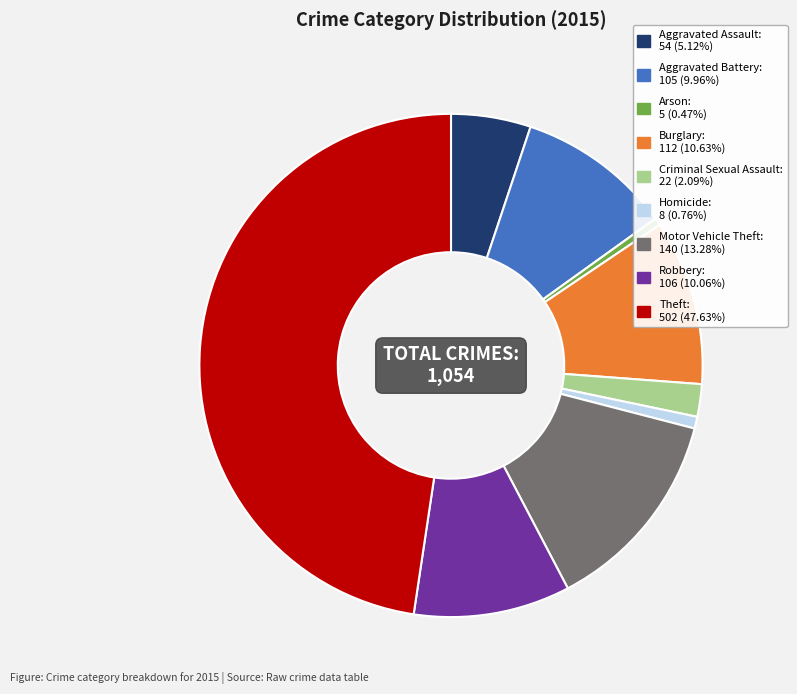

Is Criminal Sexual Assault the majority of the pie?

No